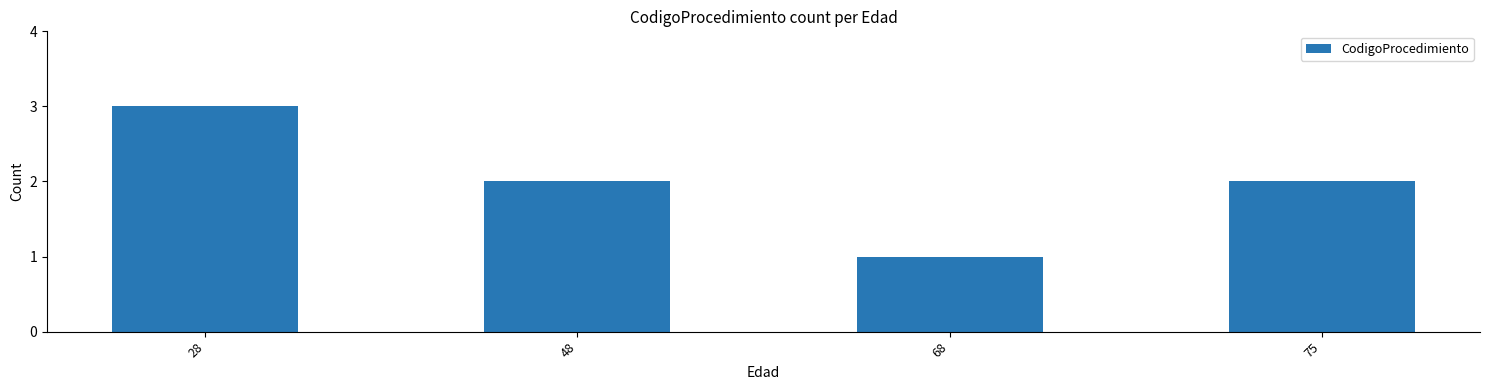

Count the values in the range 2 to 3.

3